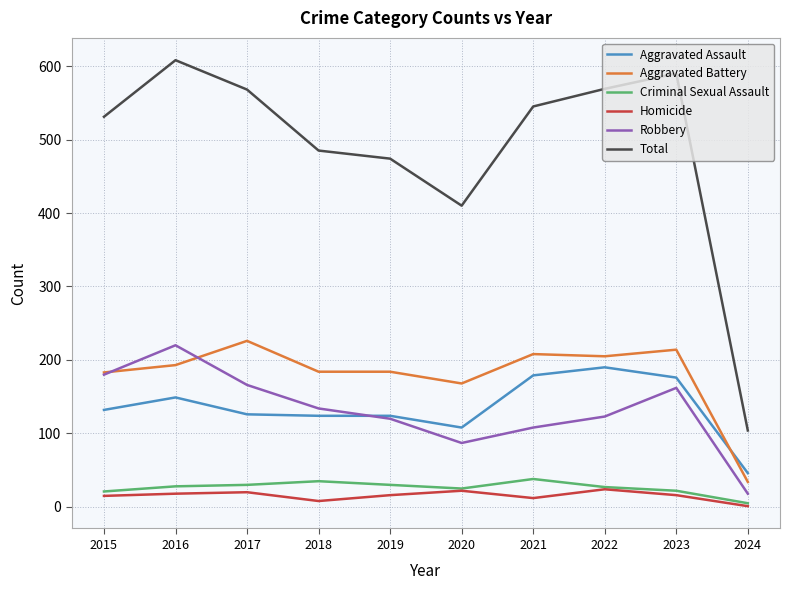

Which series has the largest total across all categories?

Total